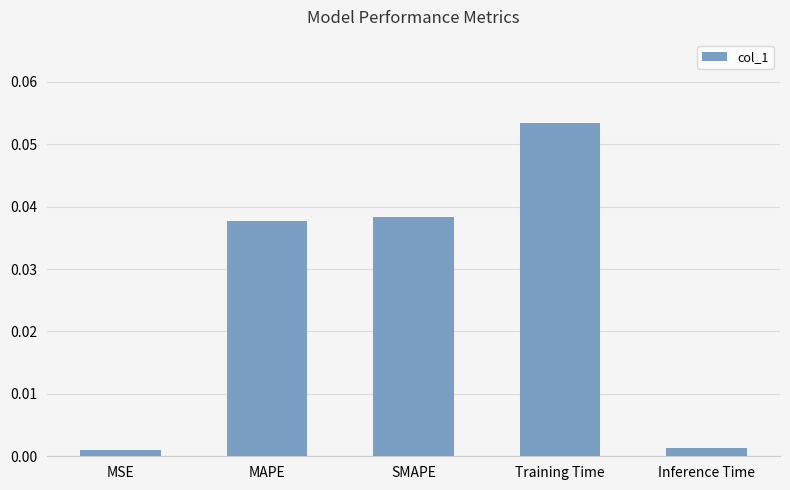

Between Inference Time and Training Time, which is larger?

Training Time